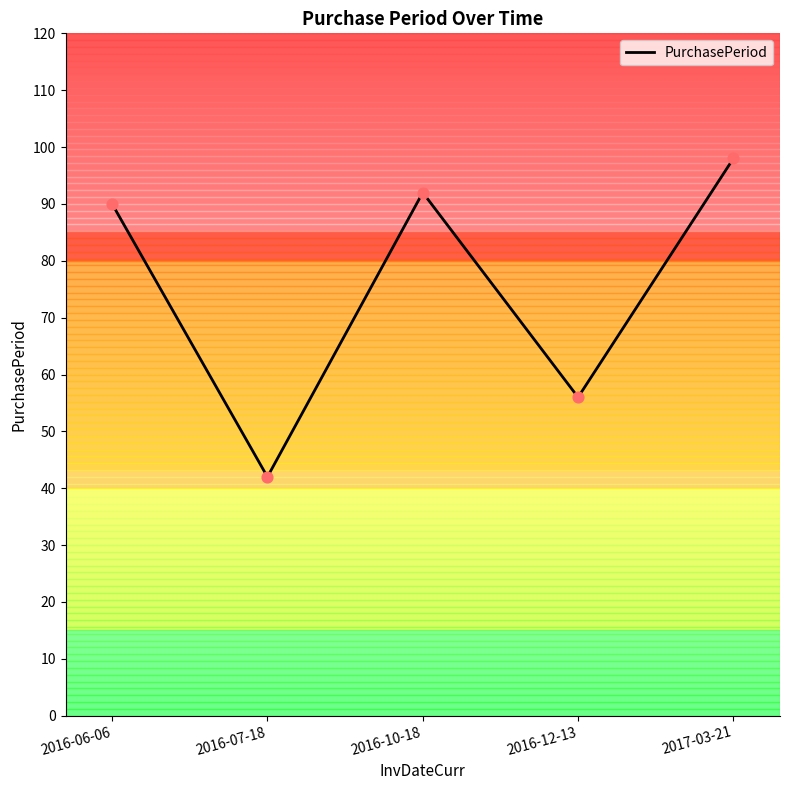

Approximately how many times larger is the value at 2016-12-13 compared to 2016-06-06?

0.6